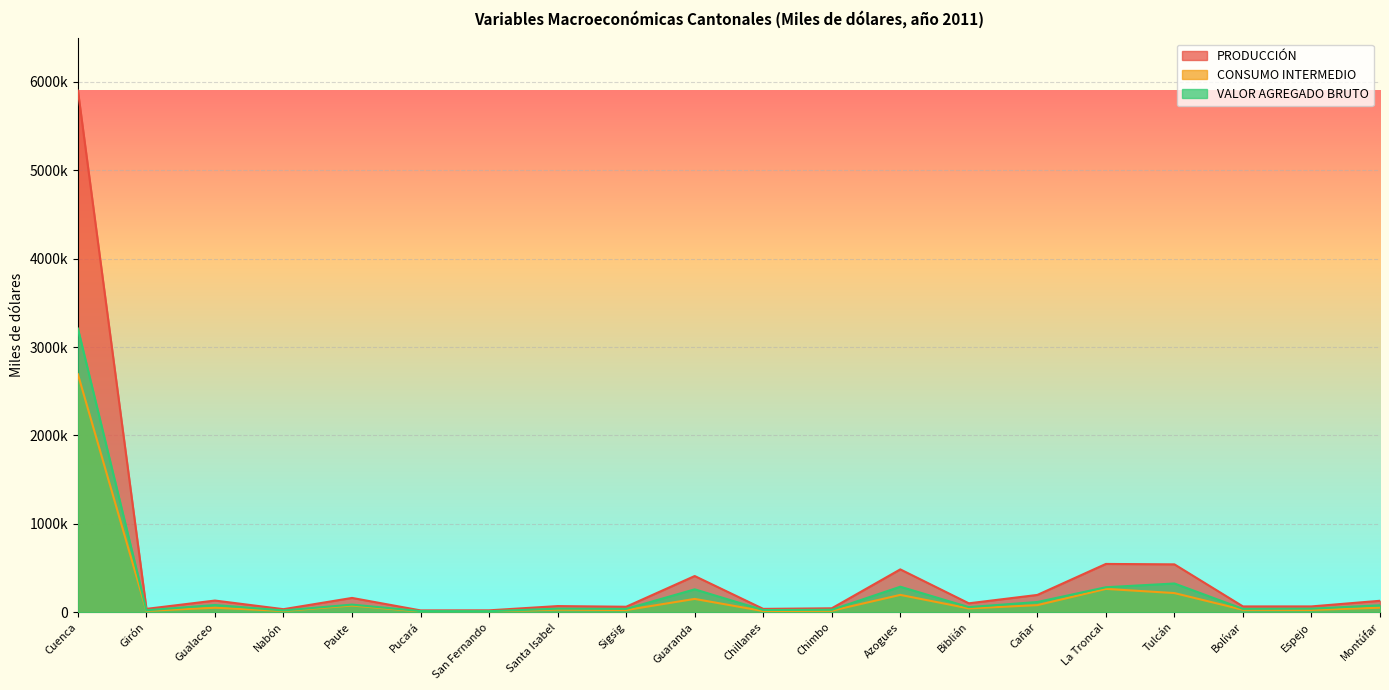

At which label is VALOR AGREGADO BRUTO closest to 1610634?

Tulcán